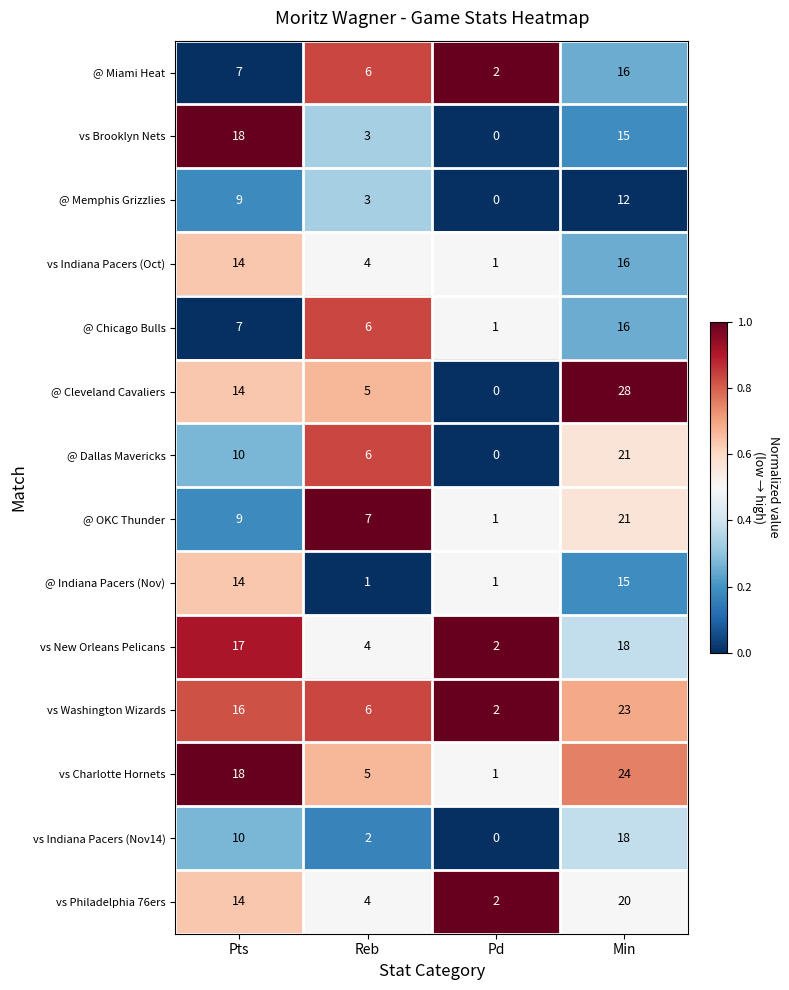

List the labels in order of vs Indiana Pacers (Oct) value, smallest first.

Pd, Reb, Pts, Min